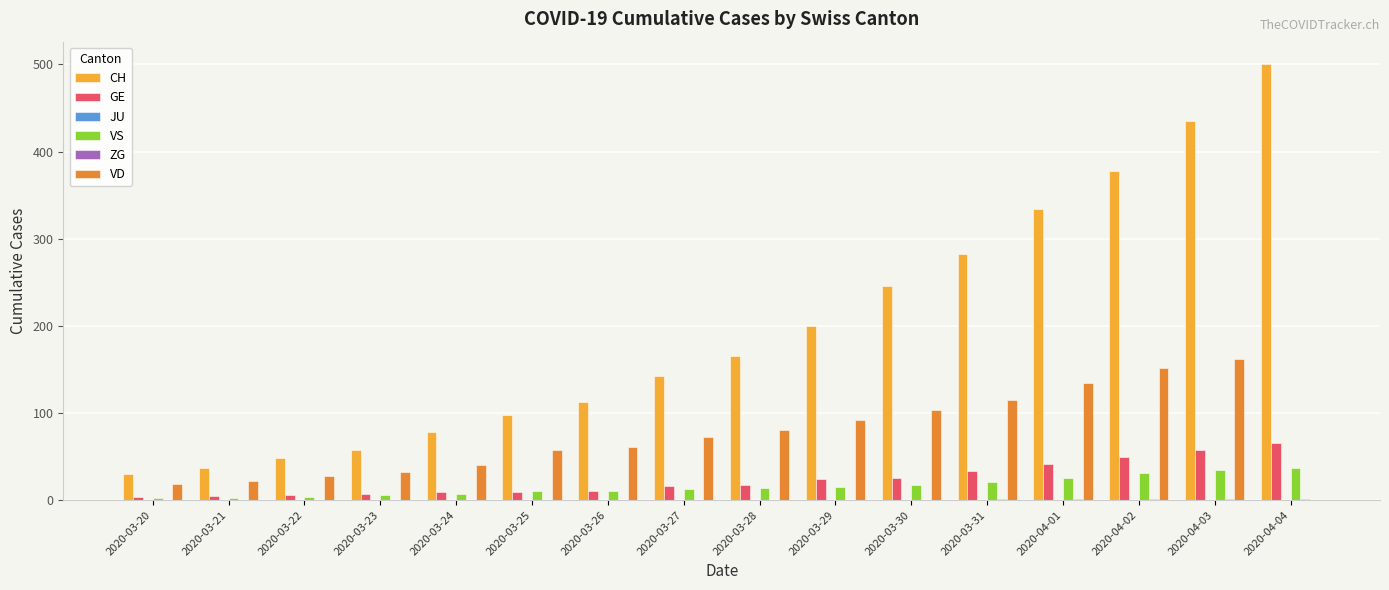

What is the sum of all VS values?

252